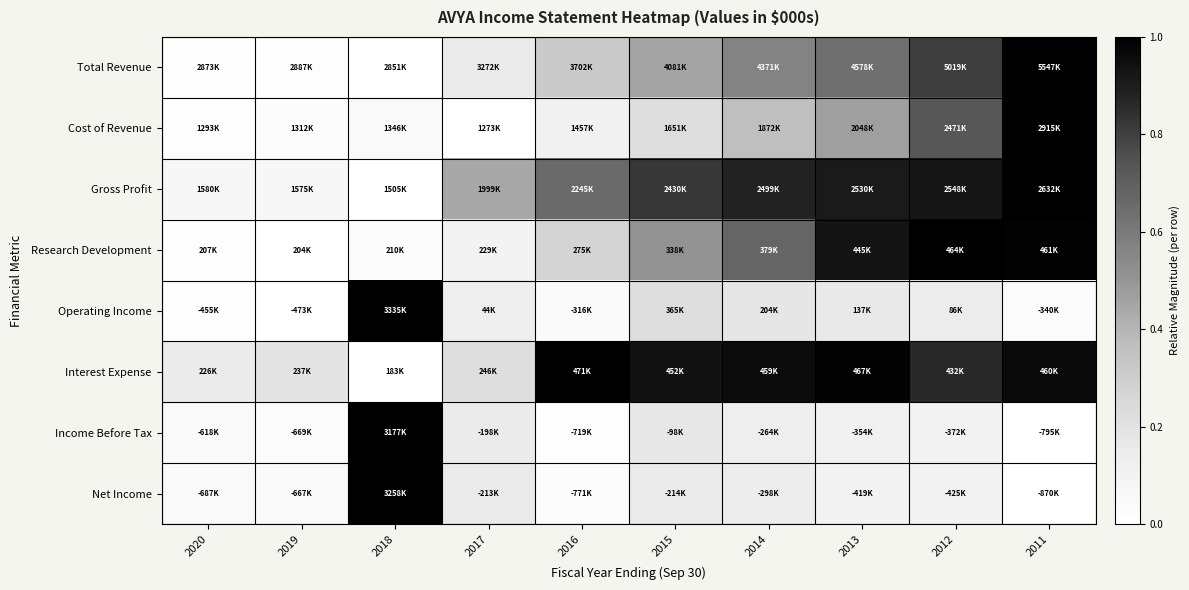

What is the total value across all series at 2020?

0.3